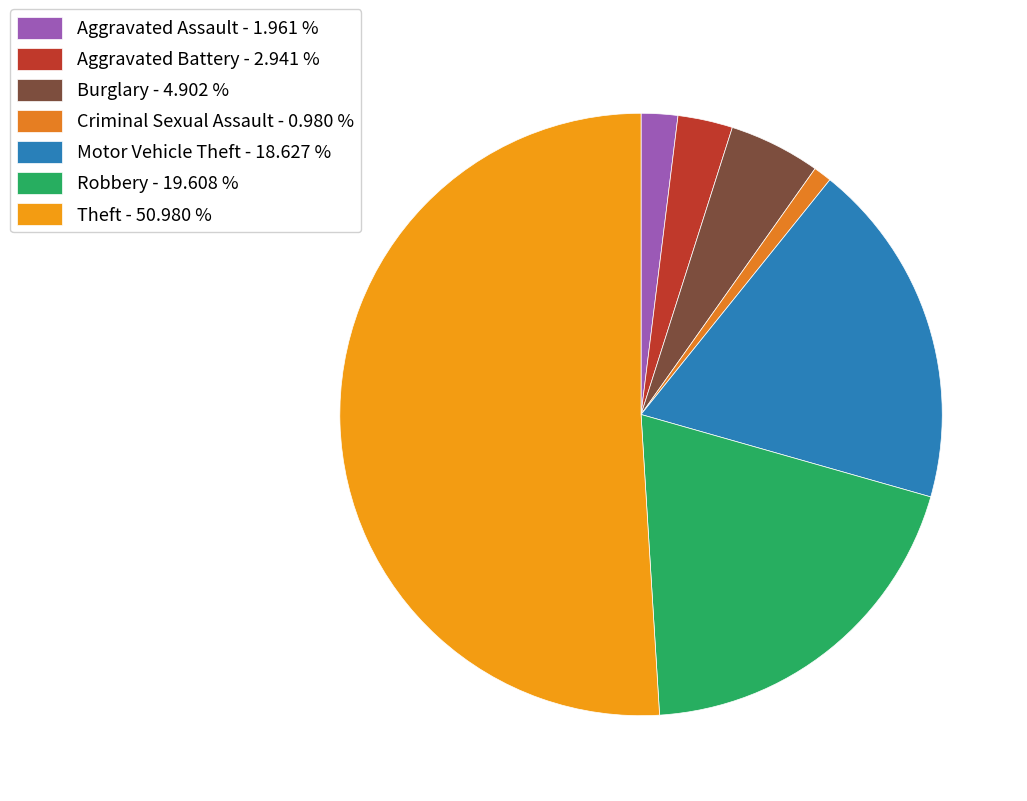

The Aggravated Battery slice represents 3% of the pie. True or false?

True